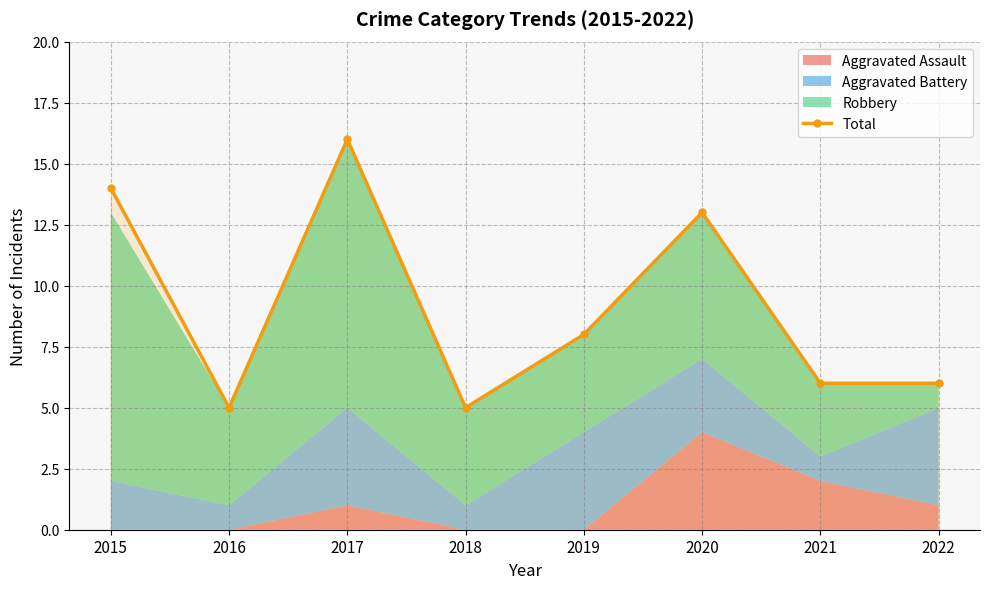

At which category does the data reach its first local valley?

2016